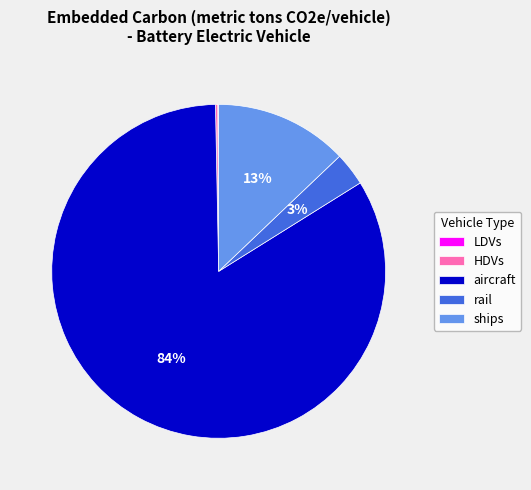

The aircraft slice represents 98% of the pie. True or false?

False